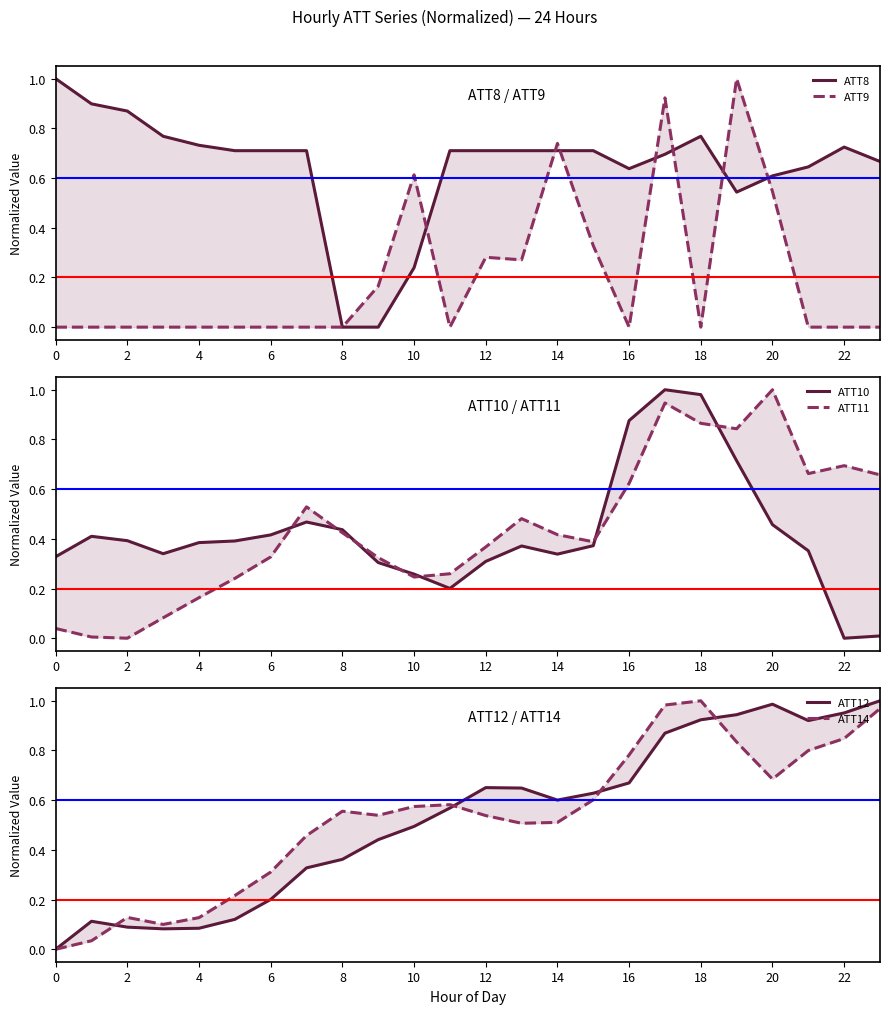

Which series has the largest range (max minus min)?

ATT8